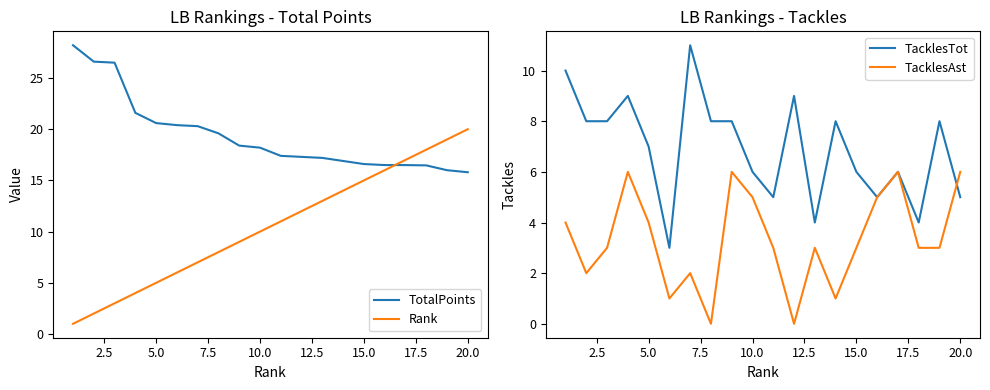

What is the highest value of the TotalPoints series?

28.2